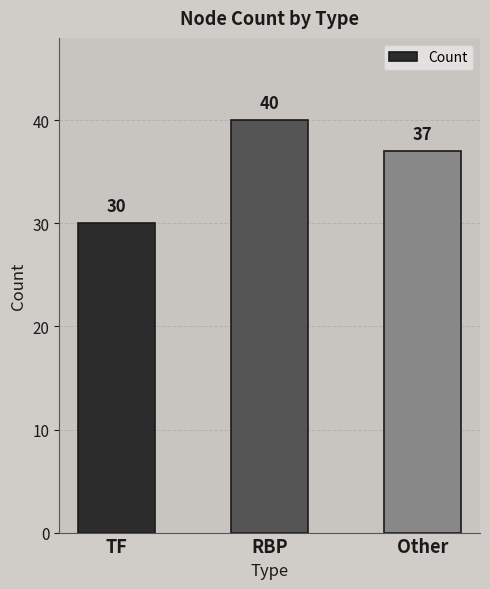

What is the ratio of the value at Other to the value at RBP?

0.9